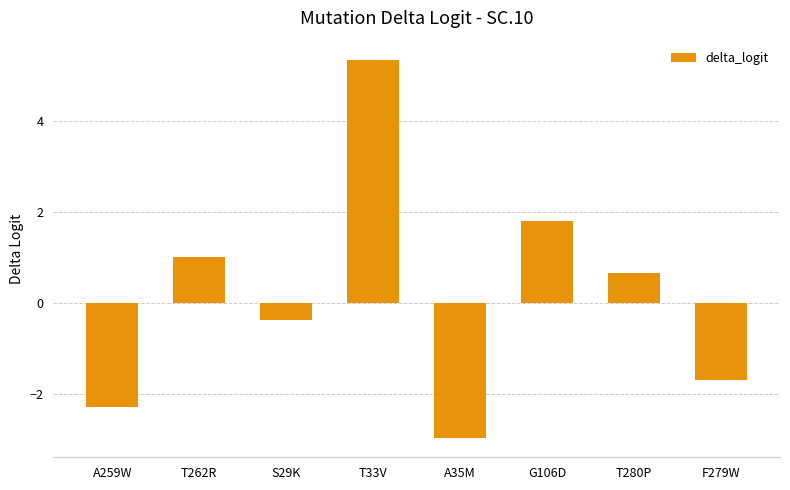

Count the number of categories in the chart.

8